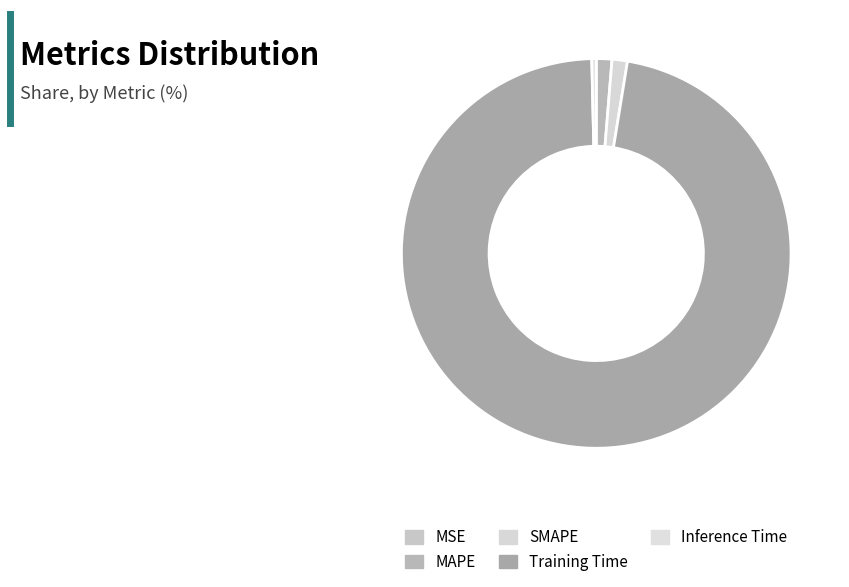

Is there a majority slice in this chart?

Yes